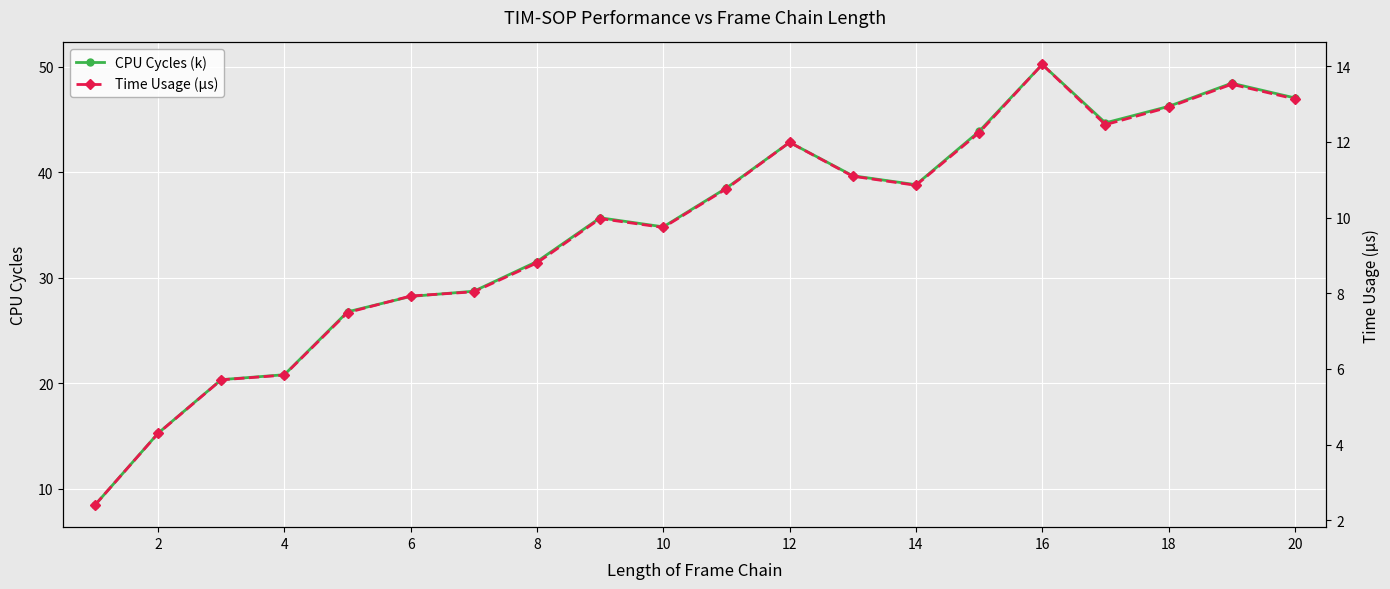

How many values in the Time Usage (μs) series are below 10?

10